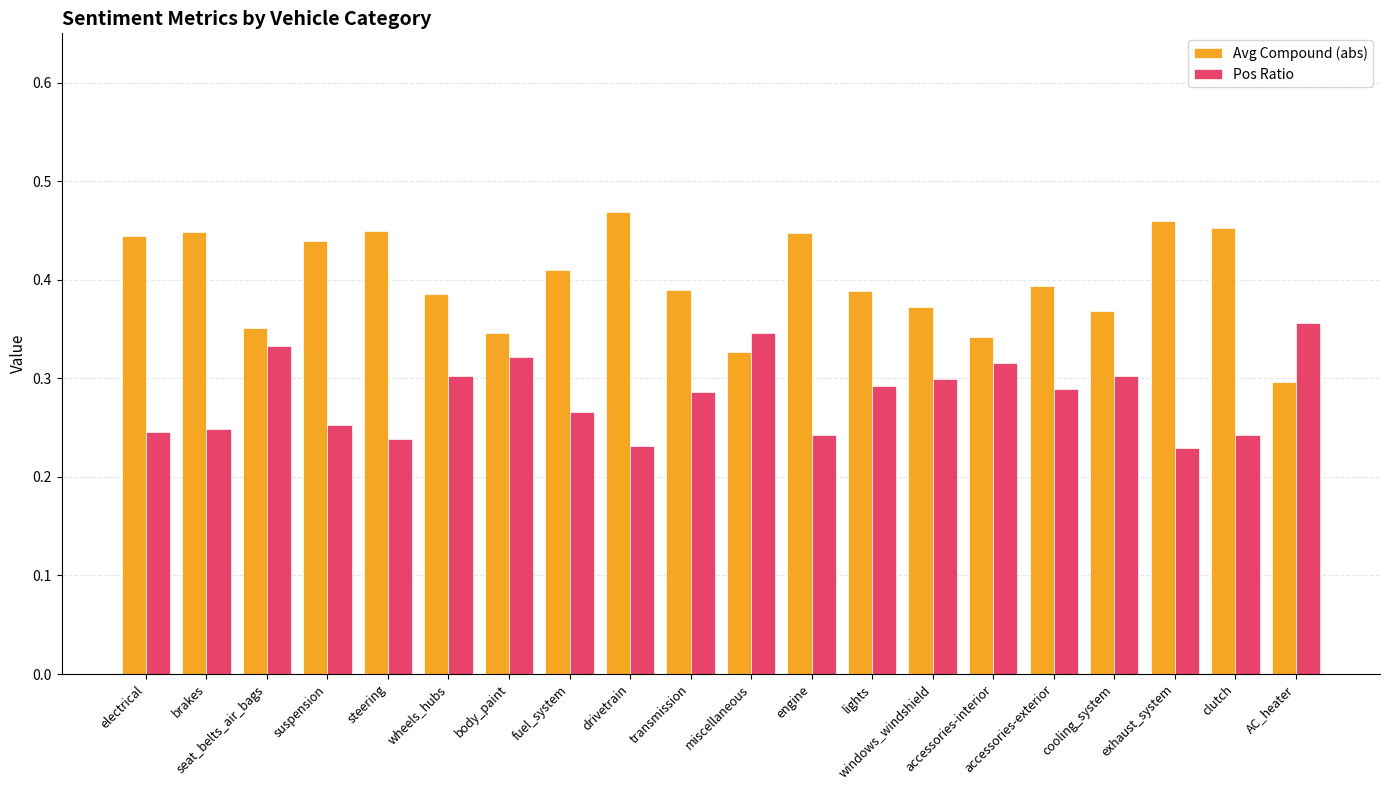

At accessories-exterior, list the series in order from largest to smallest.

Avg Compound (abs), Pos Ratio